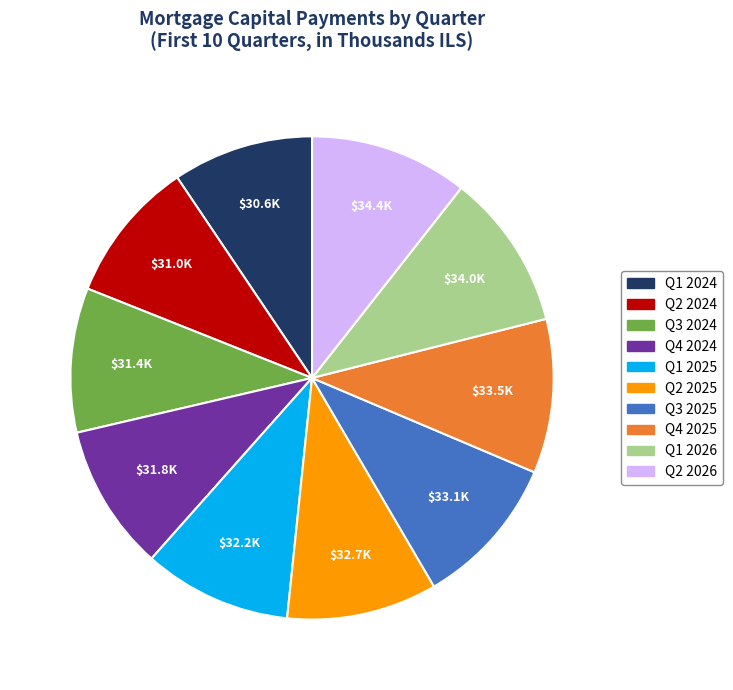

Does any single category account for the majority?

No